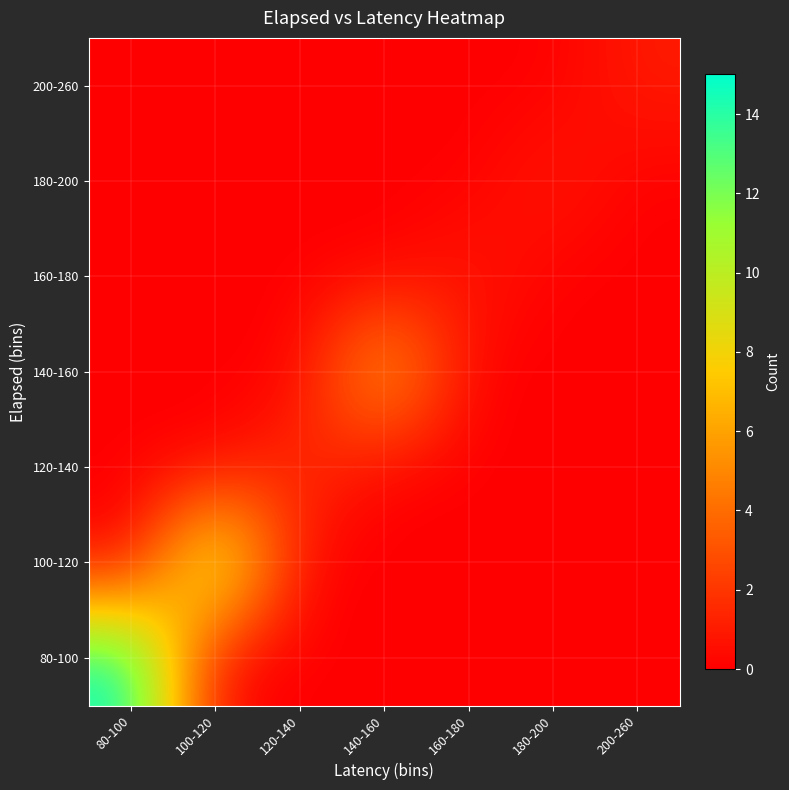

Which category has the lowest value across all series?

100-120